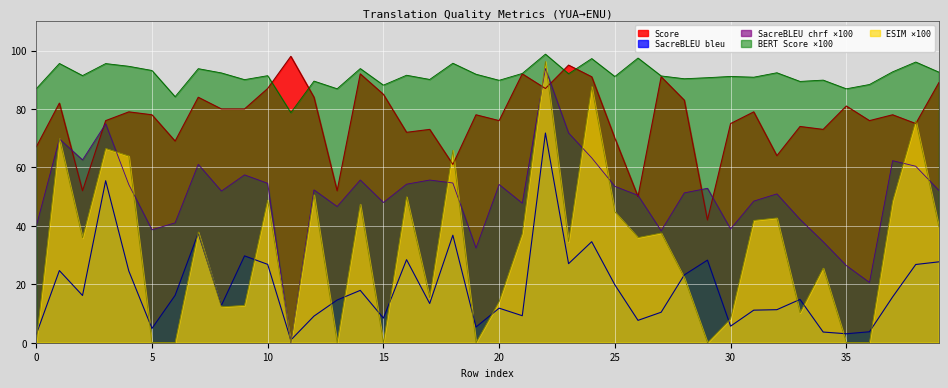

At which category does the chart reach its minimum across all series?

11